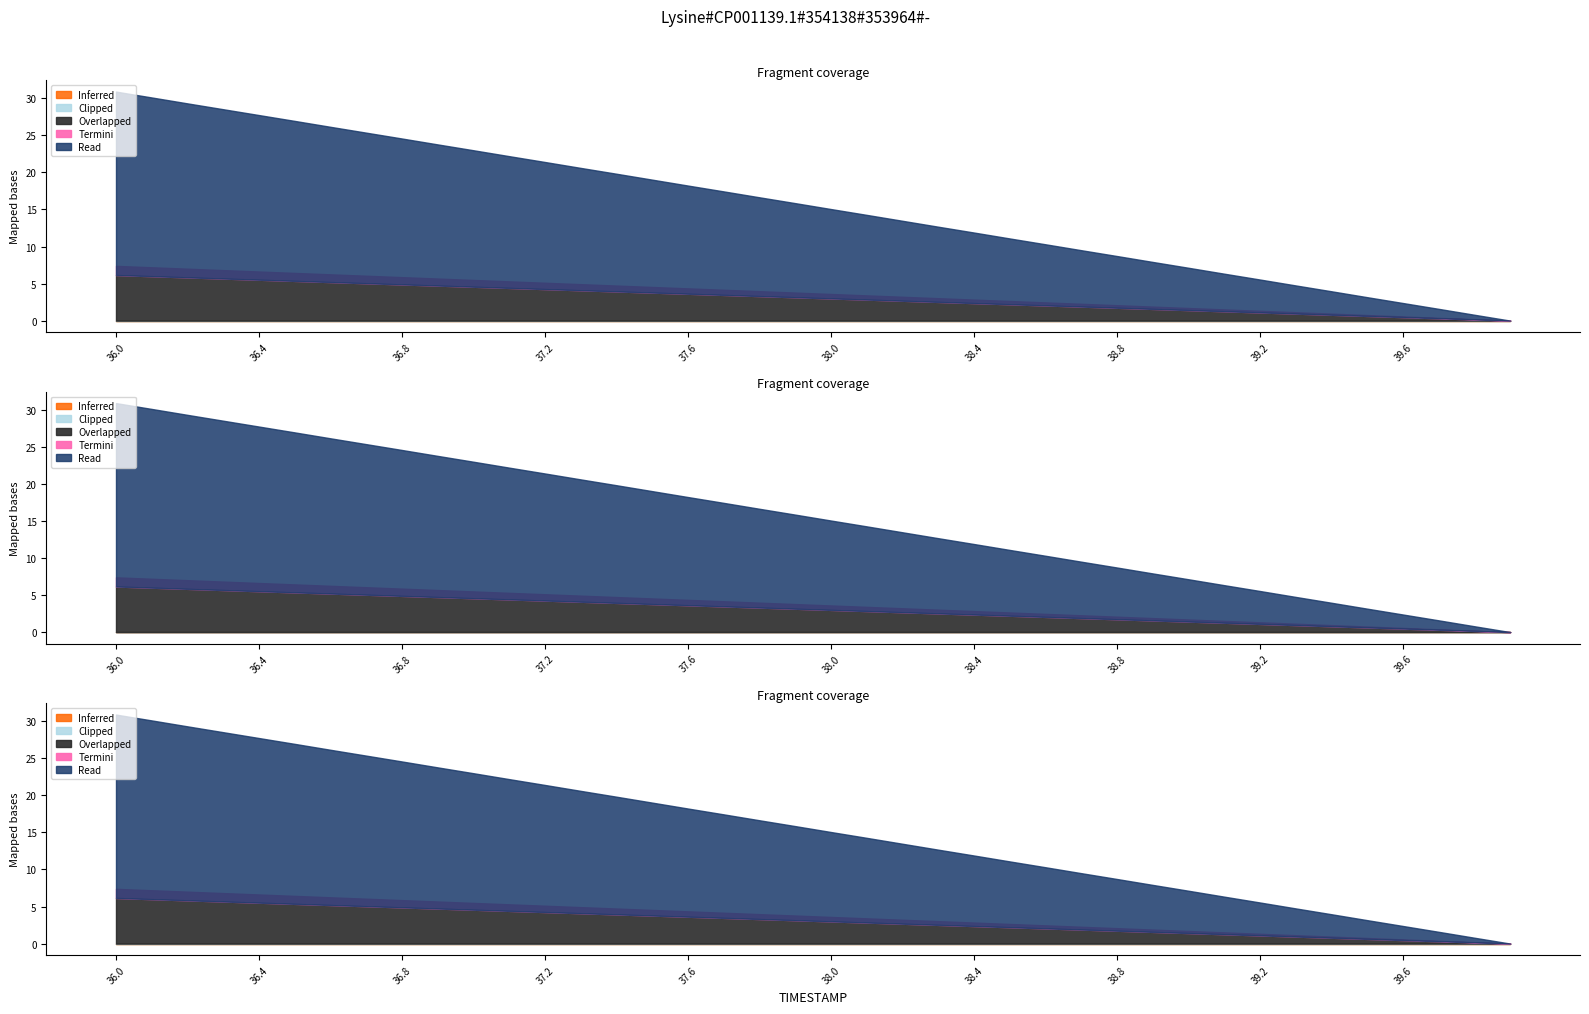

Between 38.3 and 36.7, which is larger?

36.7